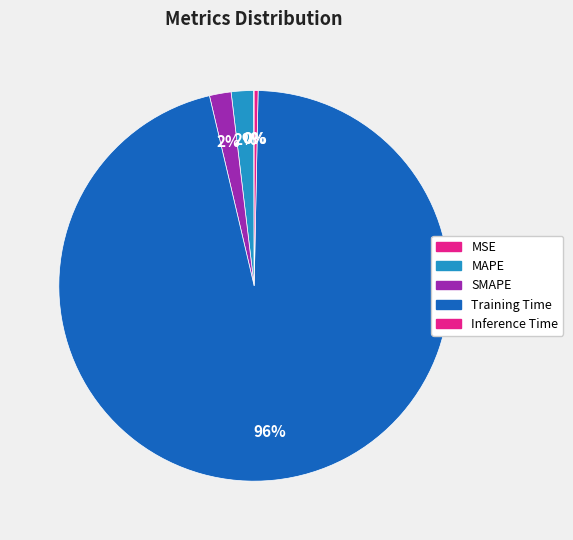

Is it true that MSE is 0% of the pie?

True